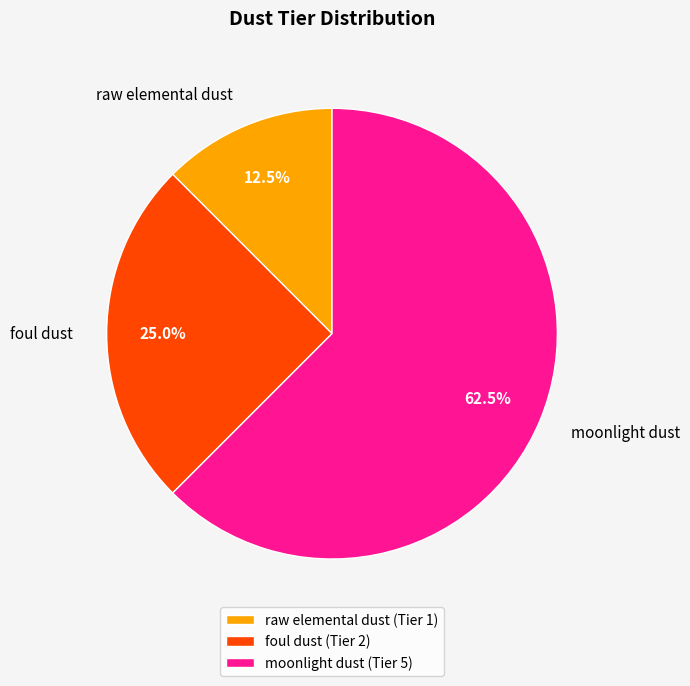

Count the number of slices in the pie.

3